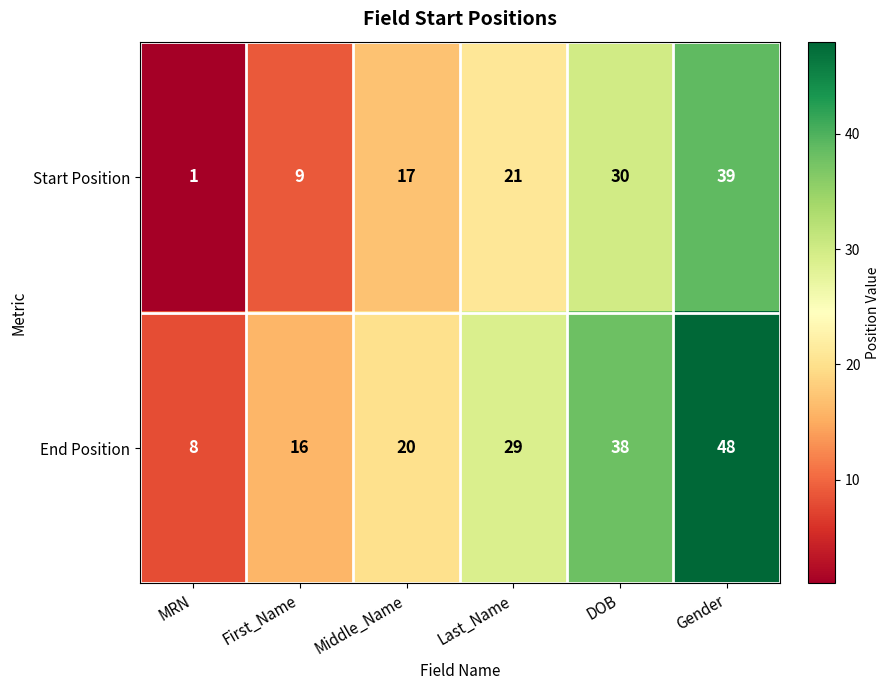

At which category does the chart reach its minimum across all series?

MRN